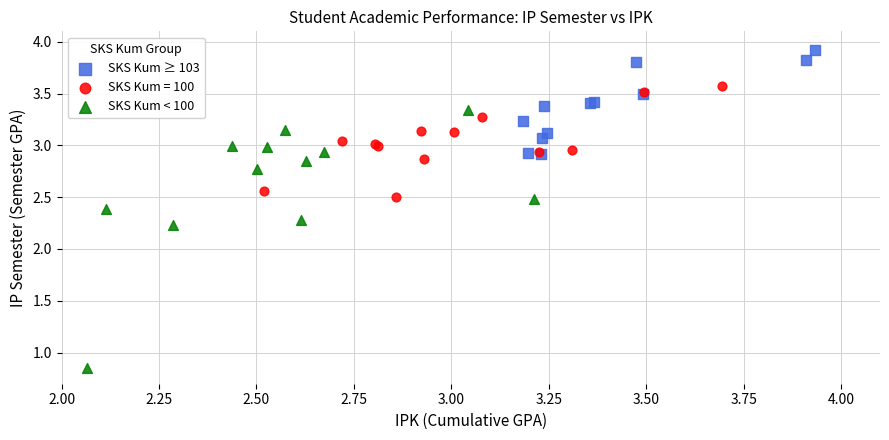

Which series has the widest spread of Y values?

SKS Kum < 100